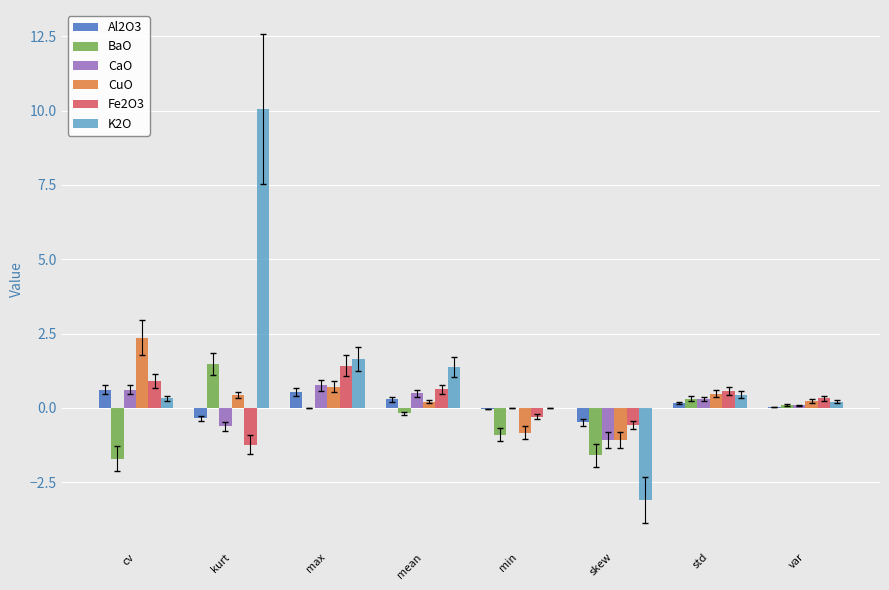

Is the value of K2O at max greater than the value of BaO at min?

Yes